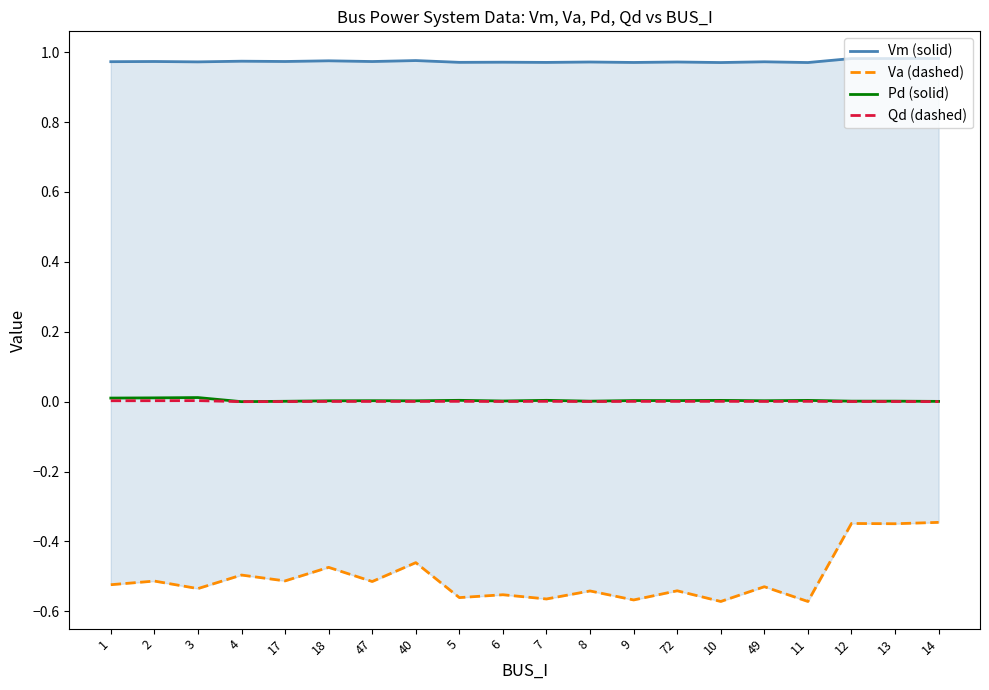

At which category does Qd (dashed) reach its first local valley?

4